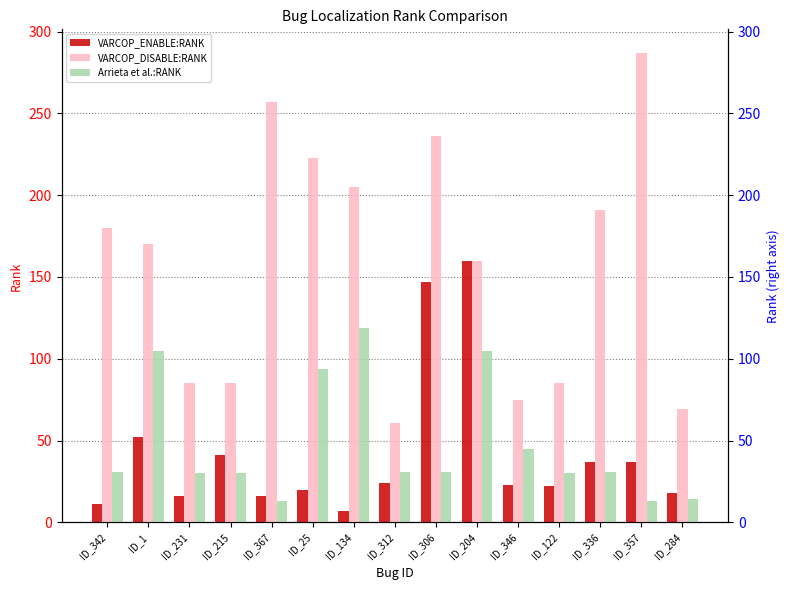

At which label does VARCOP_DISABLE:RANK reach its peak?

ID_357